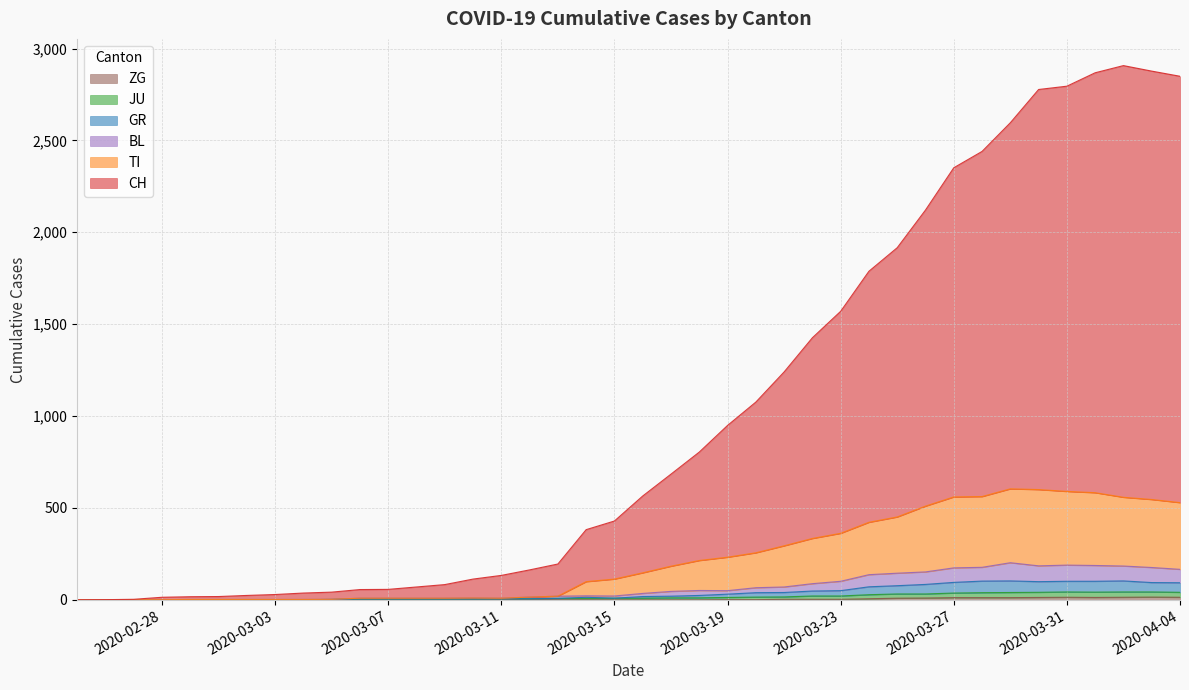

Reading left to right, what are all the values shown in this chart?

CH: 0	1	3	14	17	18	24	29	37	42	56	57	70	83	113	133	163	195	382	429	565	684	804	949	1076	1240	1426	1570	1788	1916	2121	2351	2440	2596	2777	2795	2868	2907	2877	2849
TI: 0	0	1	1	2	2	2	2	2	3	9	9	9	9	10	9	15	20	99	113	147	183	214	232	256	294	334	362	422	451	510	560	562	604	600	590	583	558	546	529
JU: 0	0	1	1	1	1	1	1	1	2	5	5	5	5	5	6	6	8	8	9	9	11	11	13	15	16	21	21	28	32	32	37	39	40	41	43	42	43	43	41
GR: 0	0	1	1	1	1	1	1	1	2	5	5	5	5	5	6	6	8	14	9	18	20	24	31	39	40	48	50	71	77	84	95	102	103	99	101	101	103	94	93
BL: 0	0	1	1	2	2	2	2	2	3	9	9	9	9	10	9	15	20	22	21	35	46	51	50	66	70	88	101	137	145	152	174	177	202	185	189	187	184	176	166
ZG: 0	0	0	0	0	0	0	0	0	0	0	0	0	0	0	0	0	0	0	0	0	0	0	1	1	3	3	3	6	9	10	12	12	12	13	14	13	14	15	14